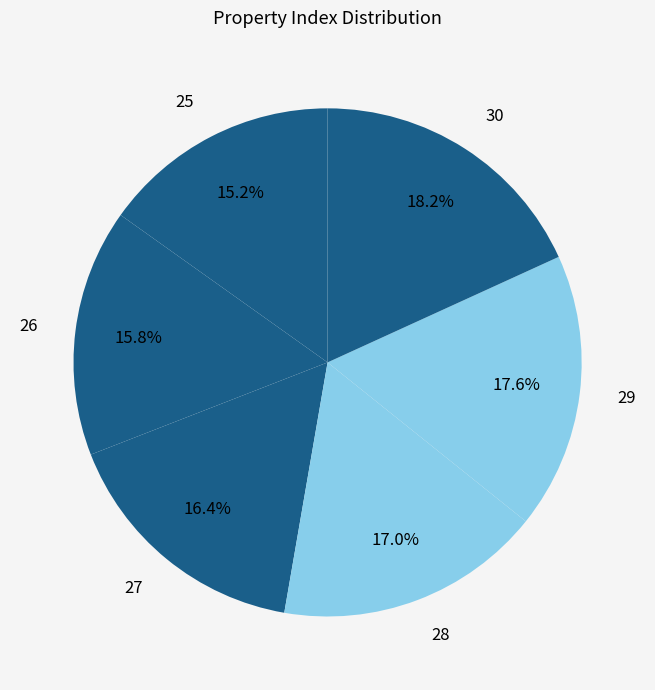

To the nearest percent, what portion does 29 represent?

18%